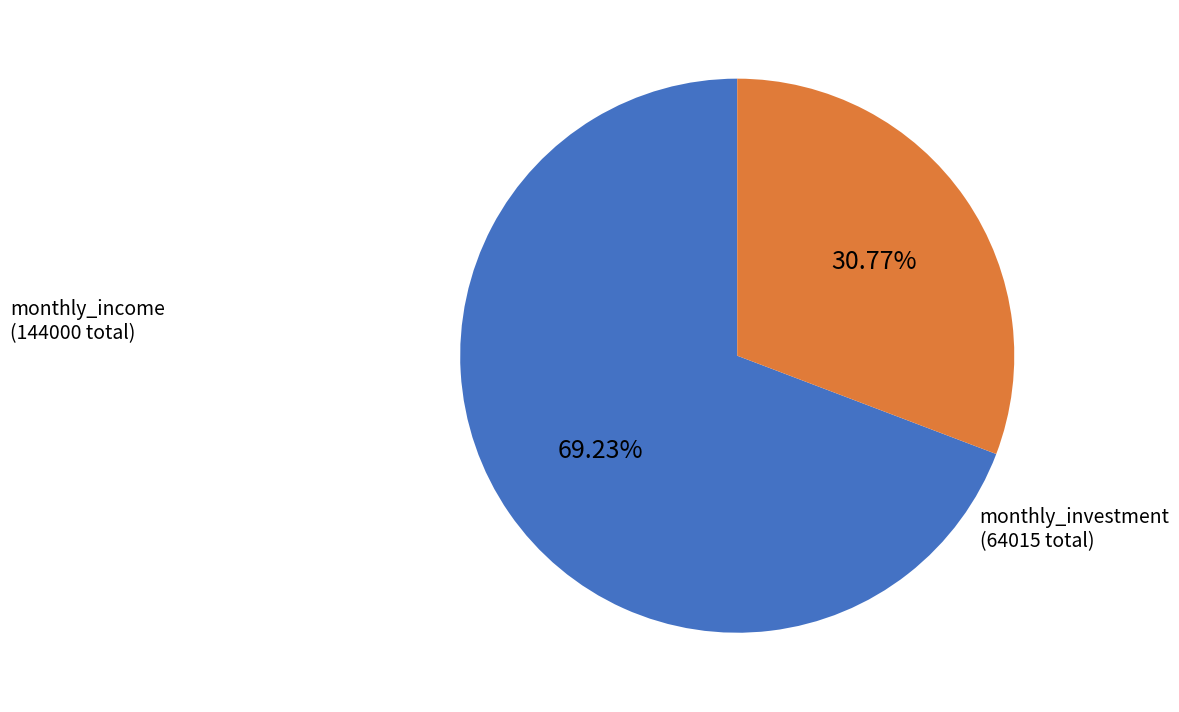

Which category has the biggest portion of the pie?

monthly_income